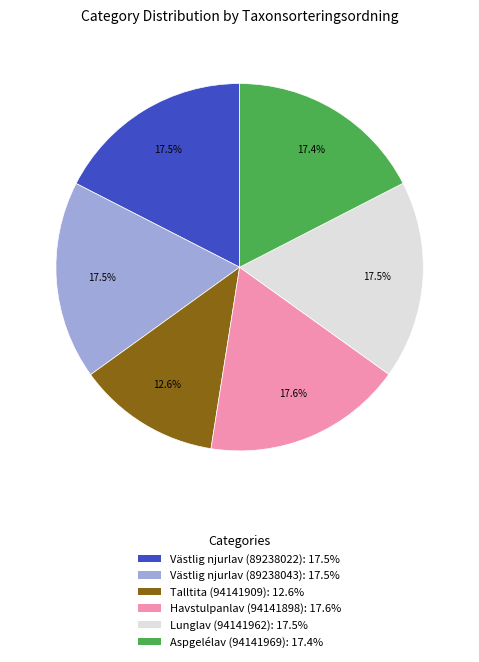

Is it true that Lunglav (94141962) is 28% of the pie?

False